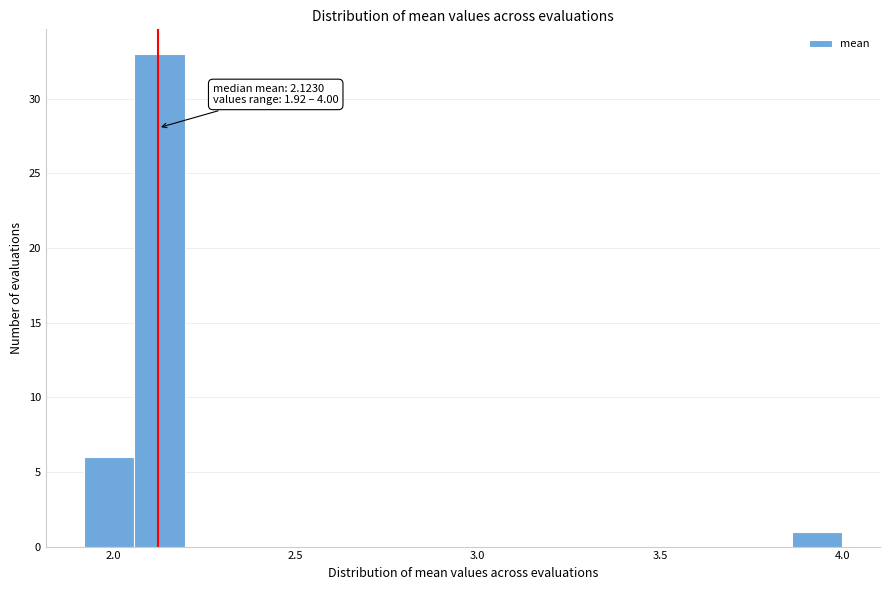

Read against the x-axis, roughly where is the centre of the tallest bar?

2.15